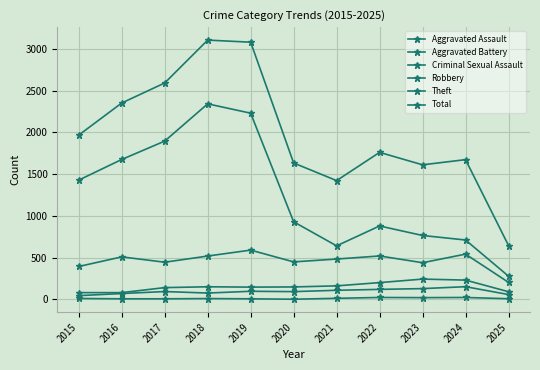

How many data points in Robbery are less than 484?

5